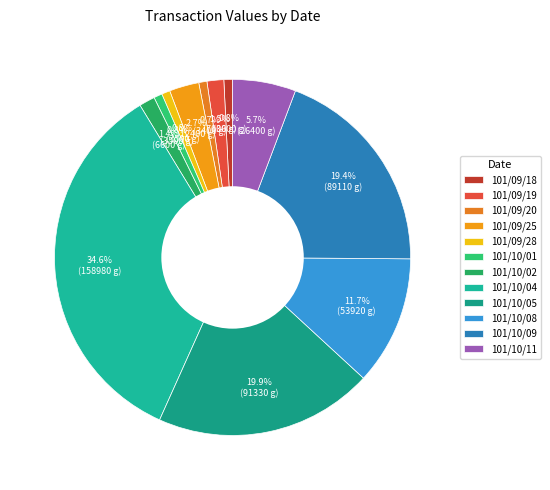

To the nearest percent, what is the difference between the 101/09/19 and 101/09/28 slice percentages?

1%